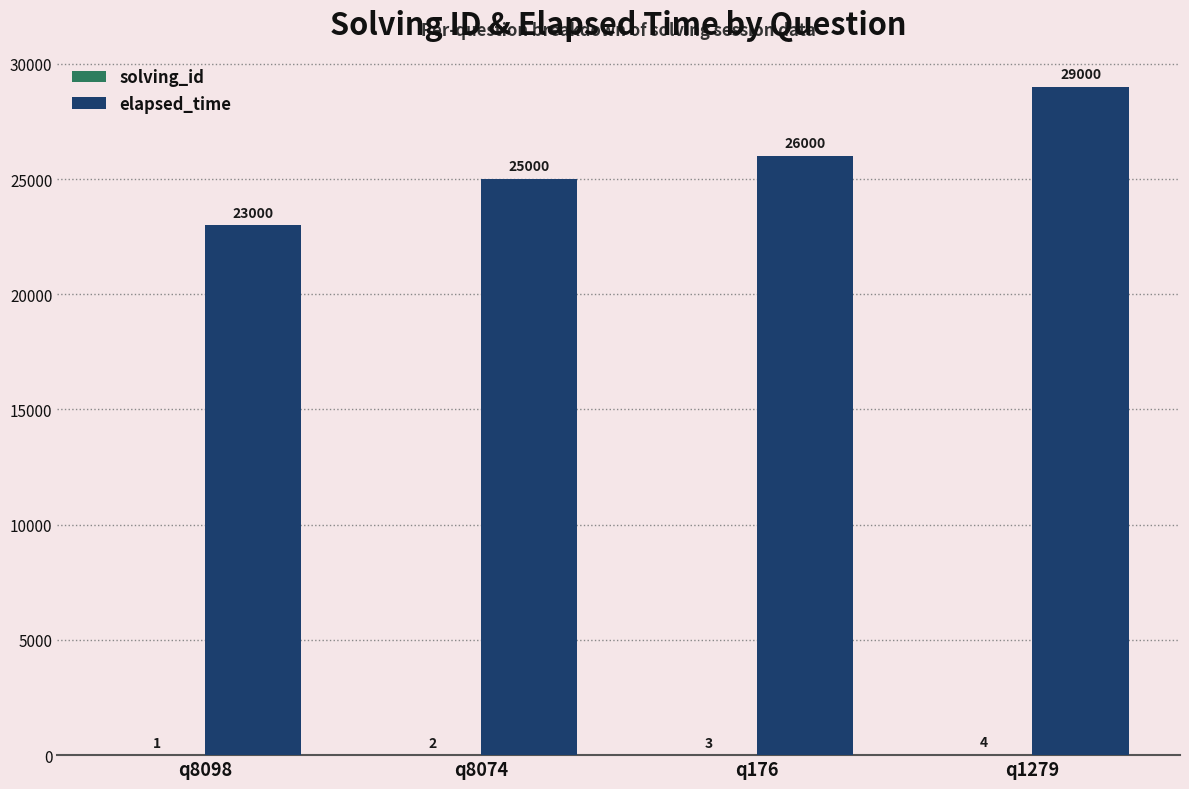

The elapsed_time series shows 29000 at q1279. True or false?

True